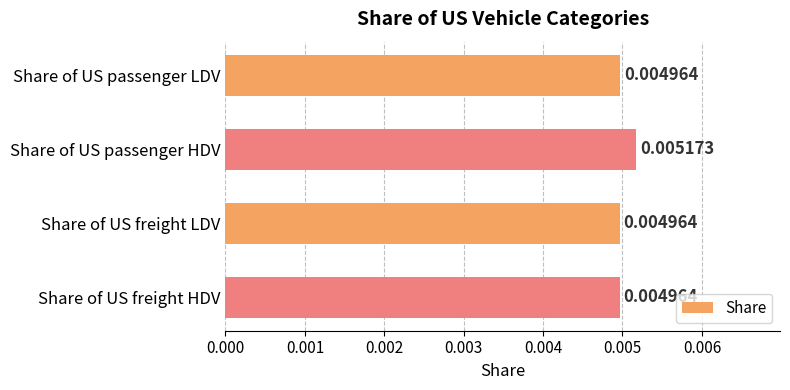

Between Share of US passenger HDV and Share of US passenger LDV, which is larger?

Share of US passenger HDV